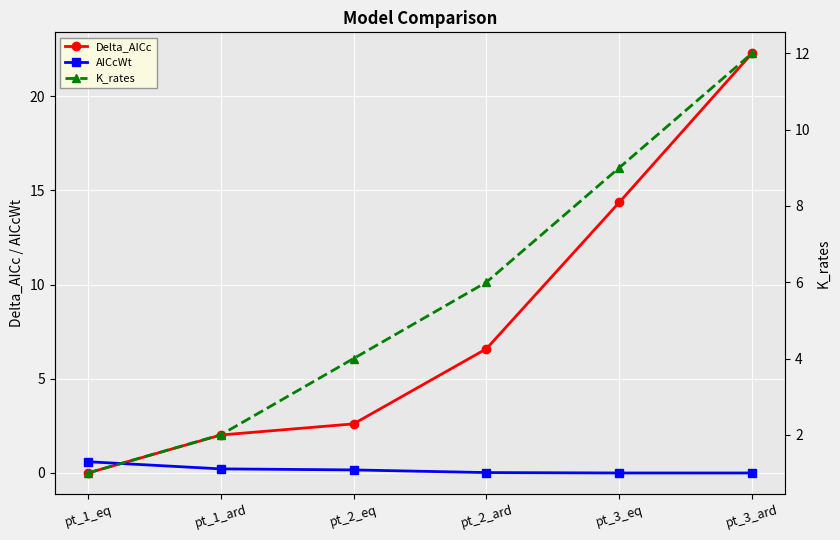

Is this an area chart (filled region under the line)?

No